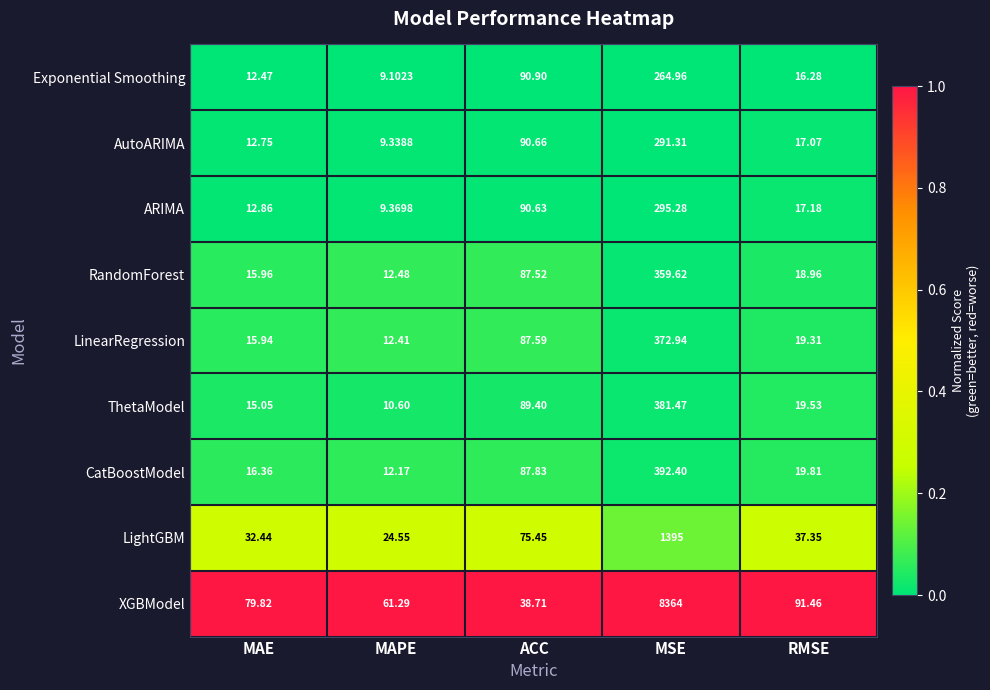

List the series in order of their peak value, lowest first.

Exponential Smoothing, AutoARIMA, ARIMA, RandomForest, LinearRegression, ThetaModel, CatBoostModel, LightGBM, XGBModel